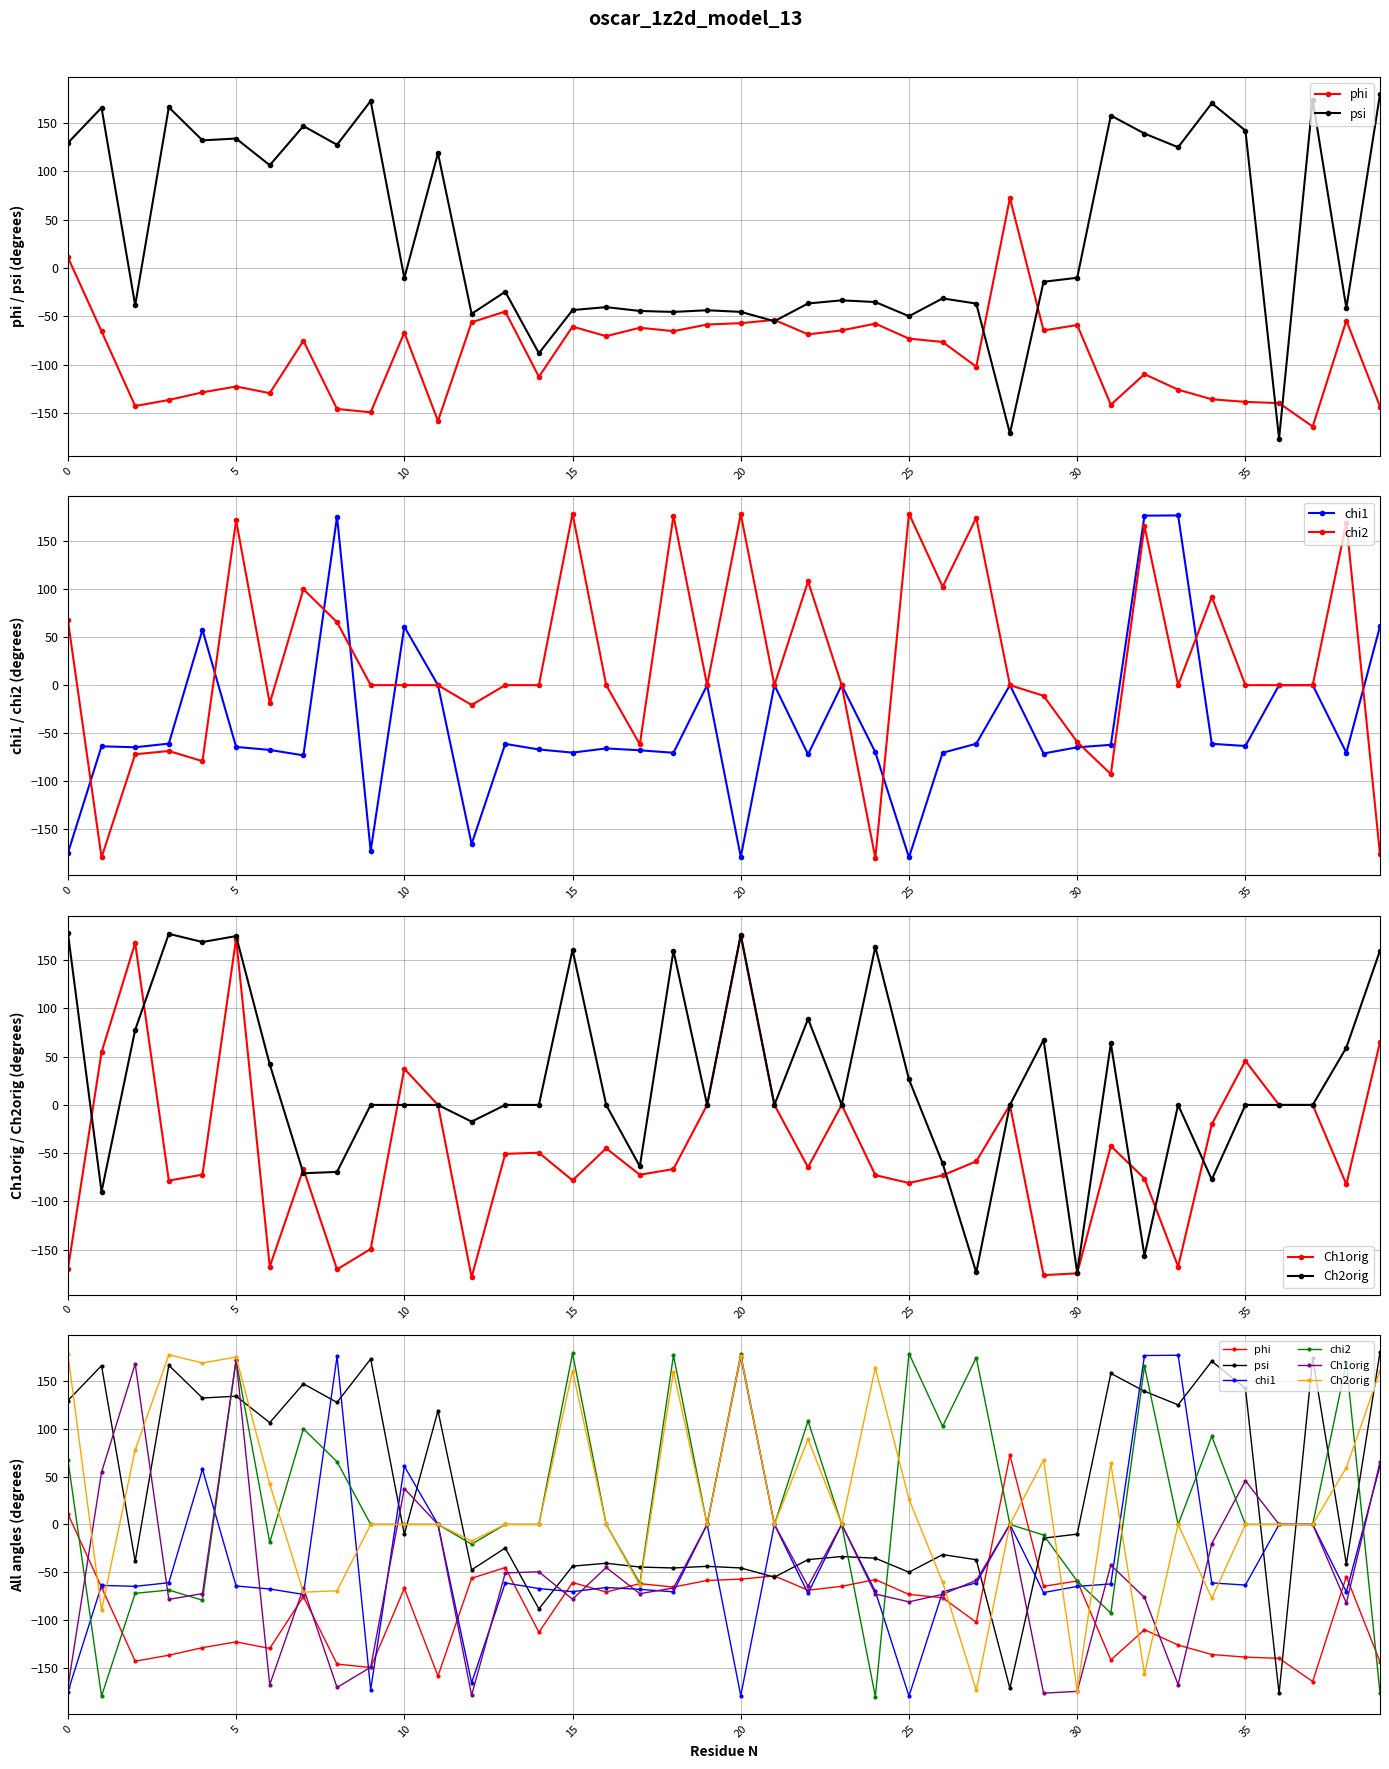

Is this an area chart (filled region under the line)?

No